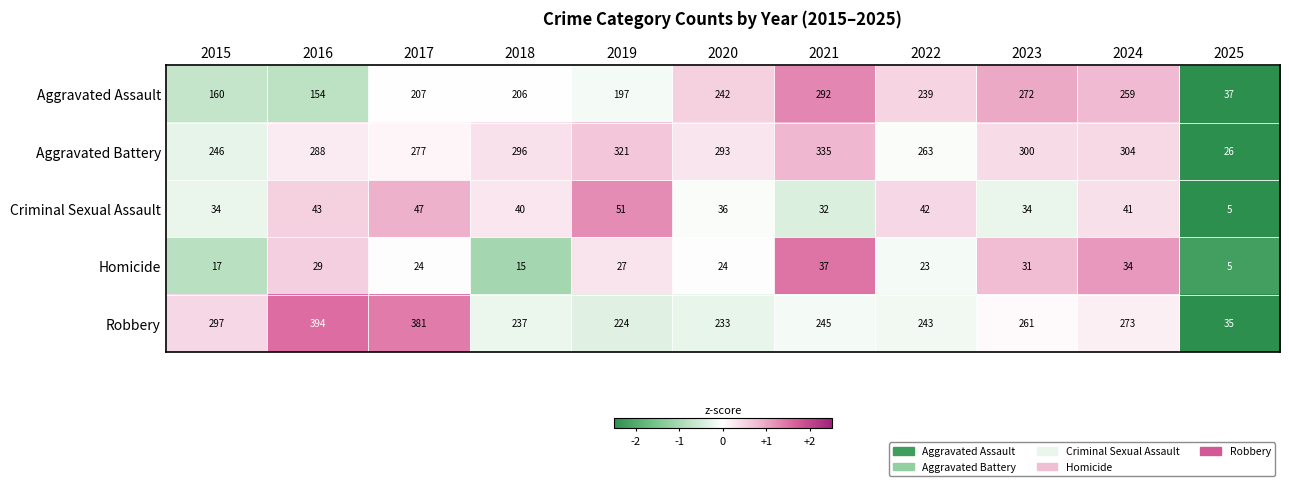

Where is Criminal Sexual Assault nearest to the value 28?

2021